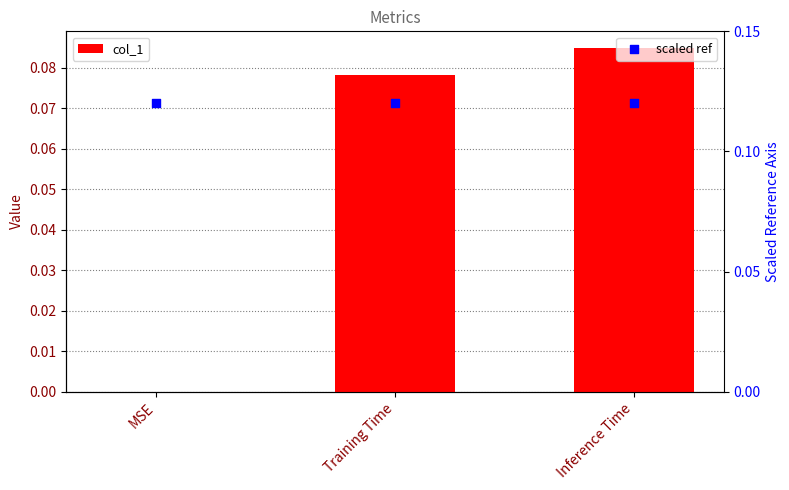

Which series reaches the maximum Y coordinate?

scaled ref